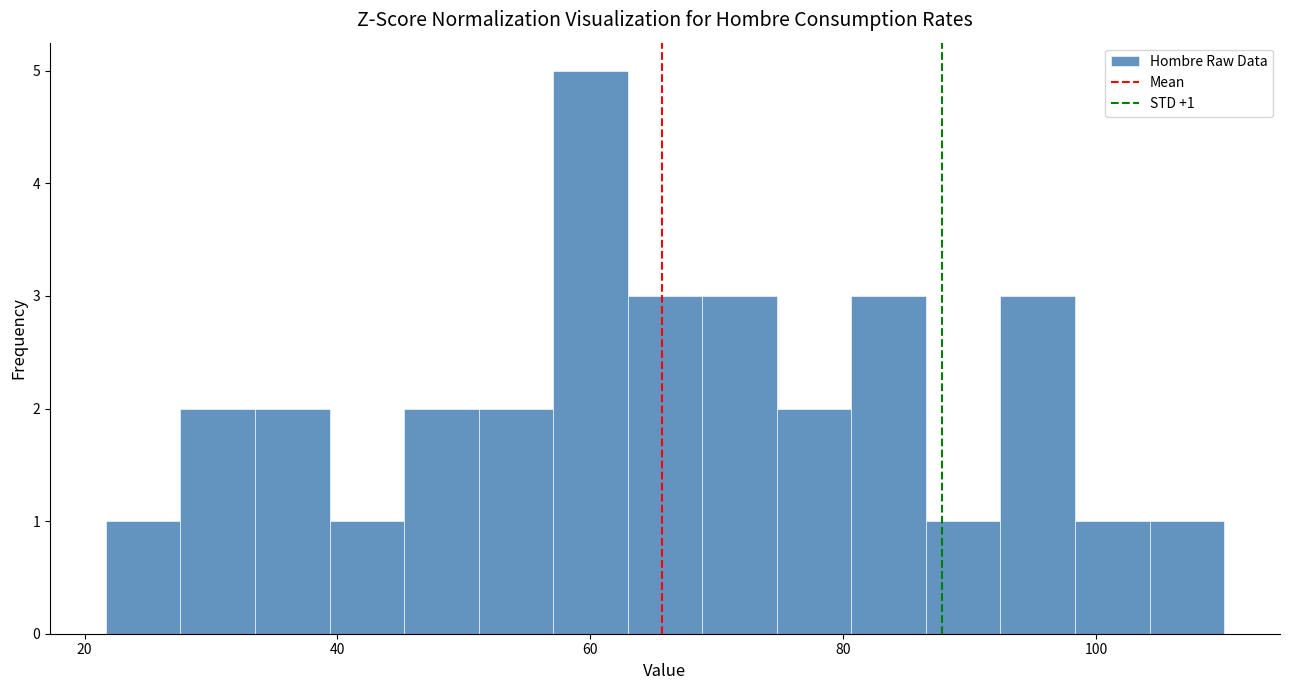

Read against the x-axis, roughly where is the centre of the tallest bar?

60